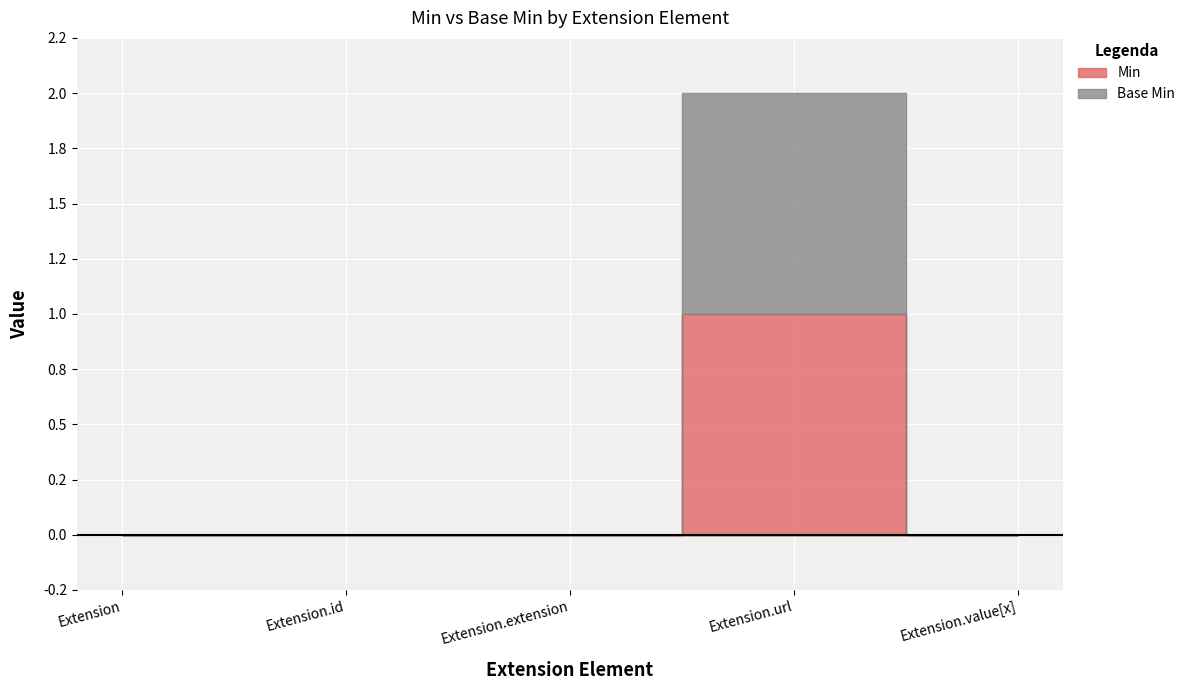

Which category has the highest value across all series?

Extension.url